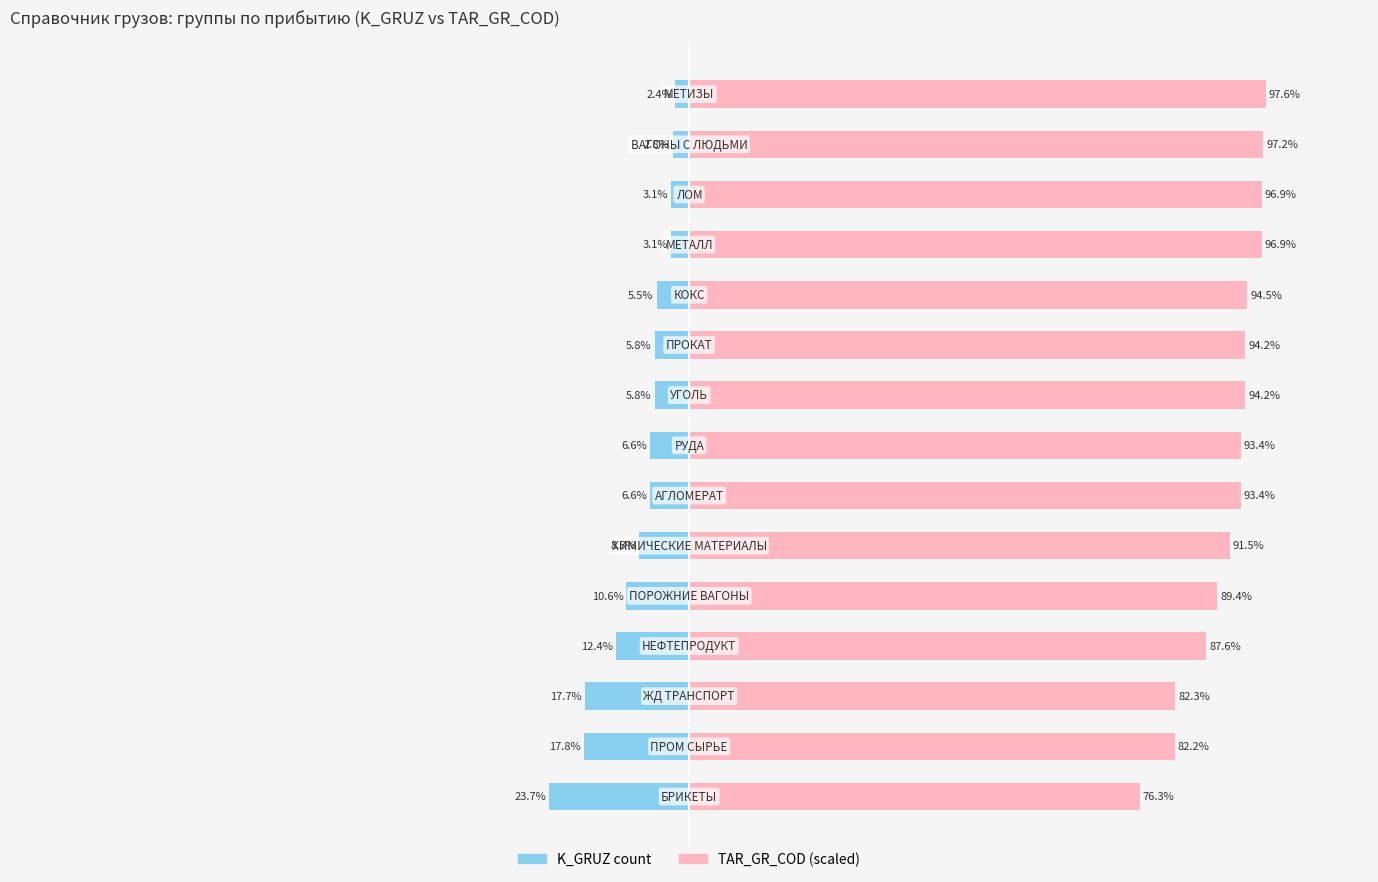

At 10, list the series in order from largest to smallest.

TAR_GR_COD (scaled), K_GRUZ count